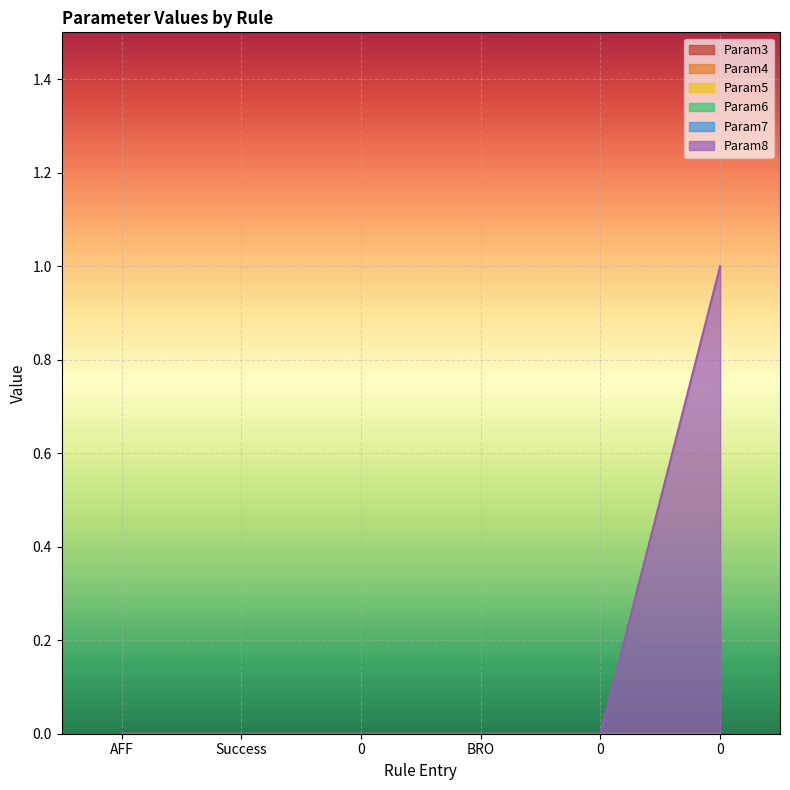

True or false: Param8 has a value of 0 at 0.

True